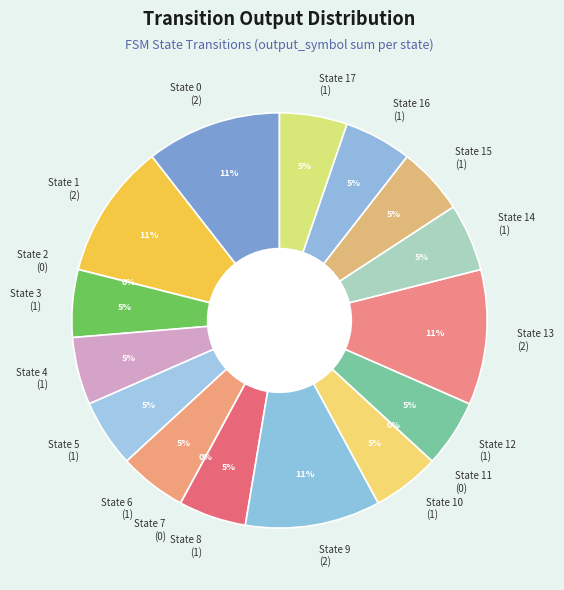

Does 4,48 account for over 50% of the chart?

No